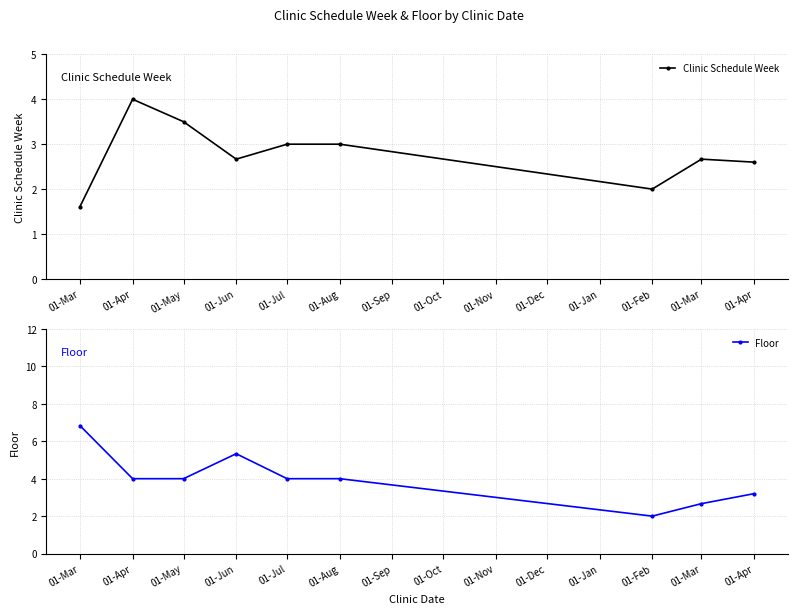

How many lines are shown in the chart?

2